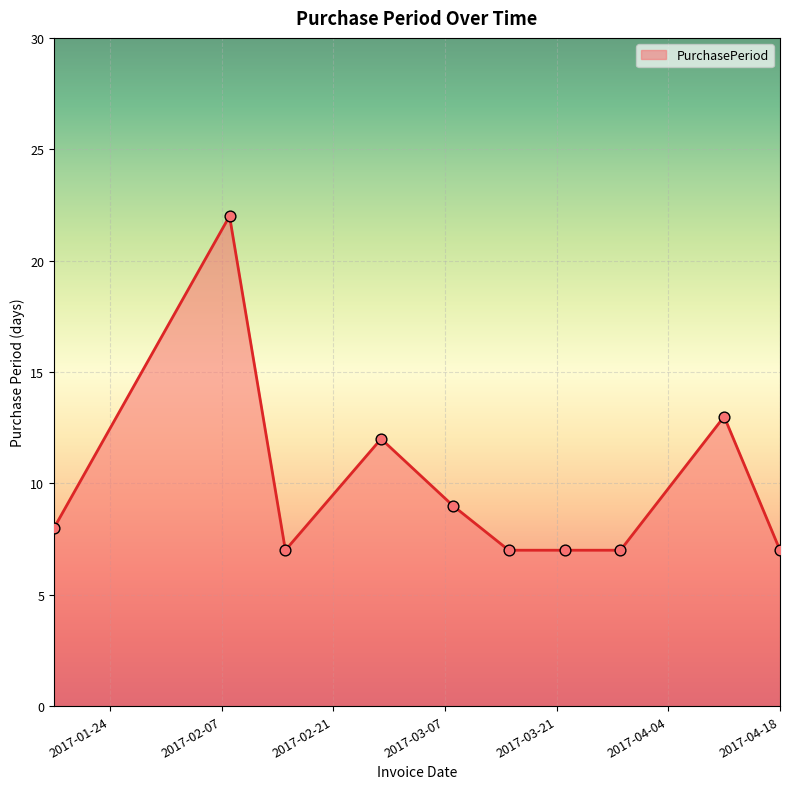

What is the greatest value displayed?

22